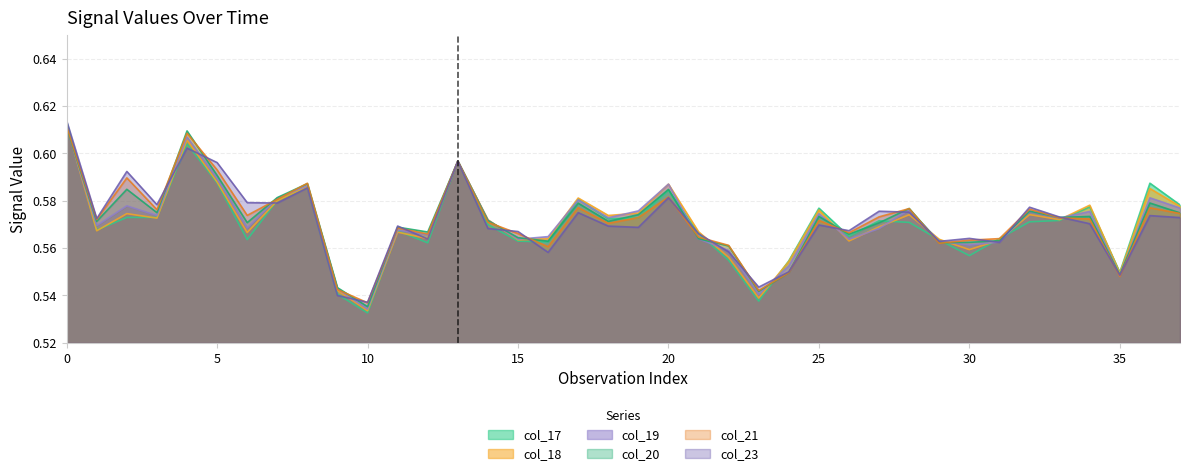

What is the difference between the maximum and second lowest values in the col_18 series?

0.1